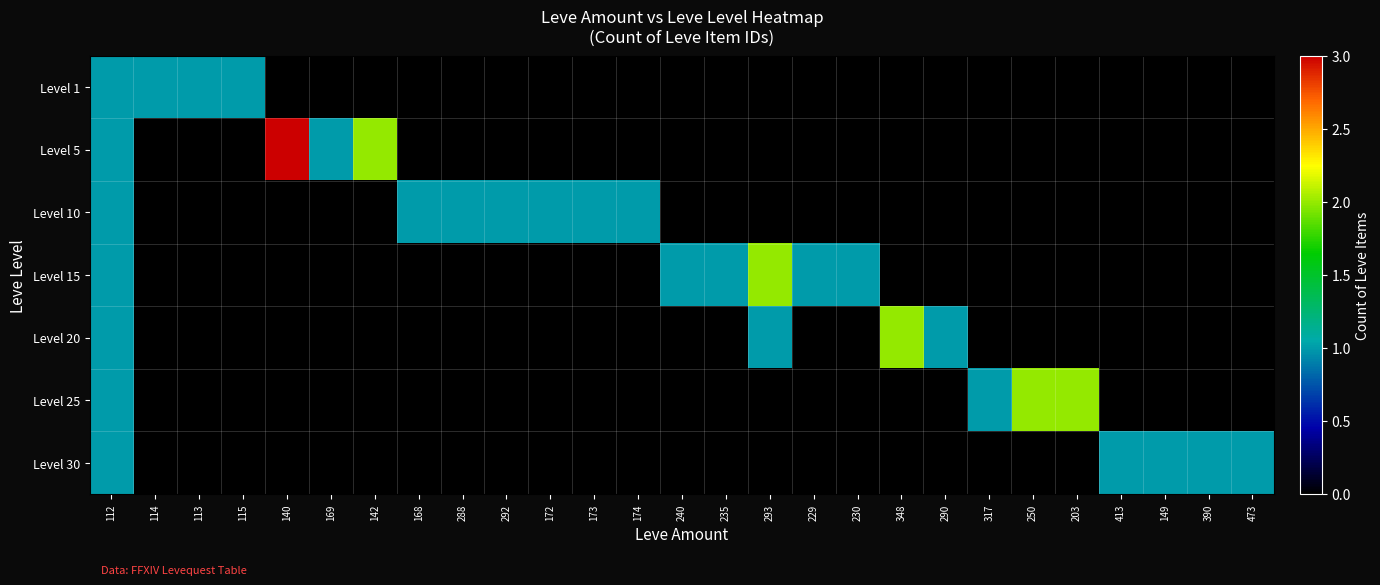

Which label corresponds to the smallest value in the chart?

140